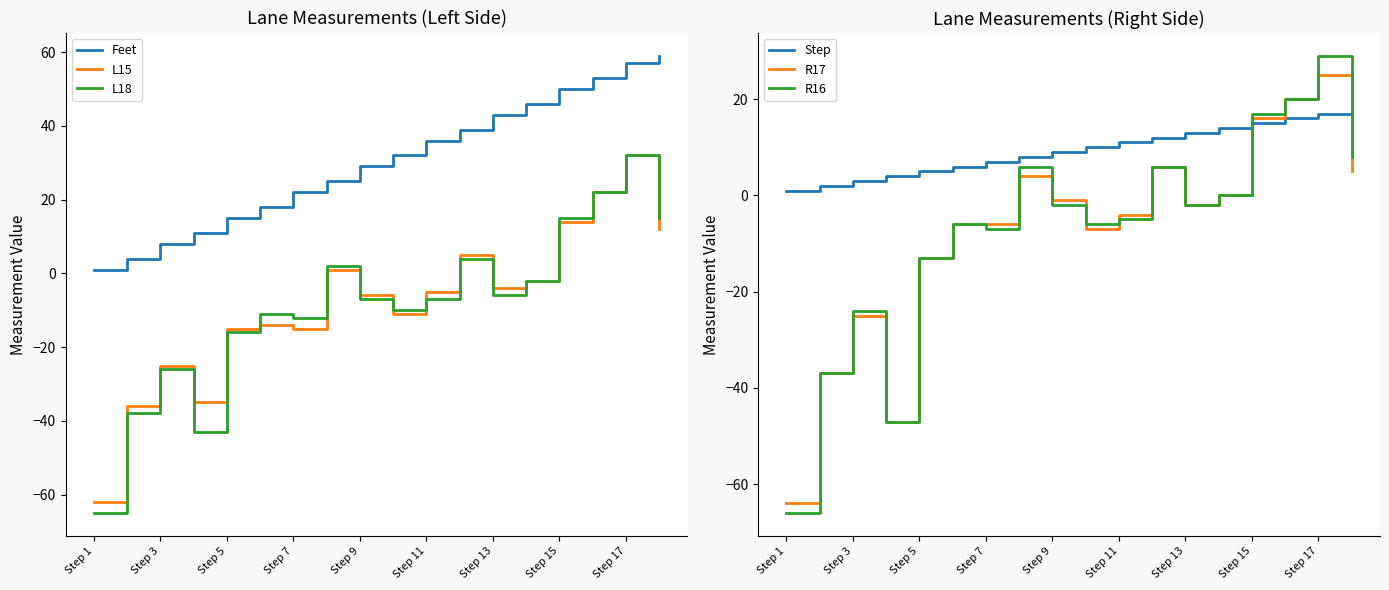

Which series has the largest total across all categories?

Feet